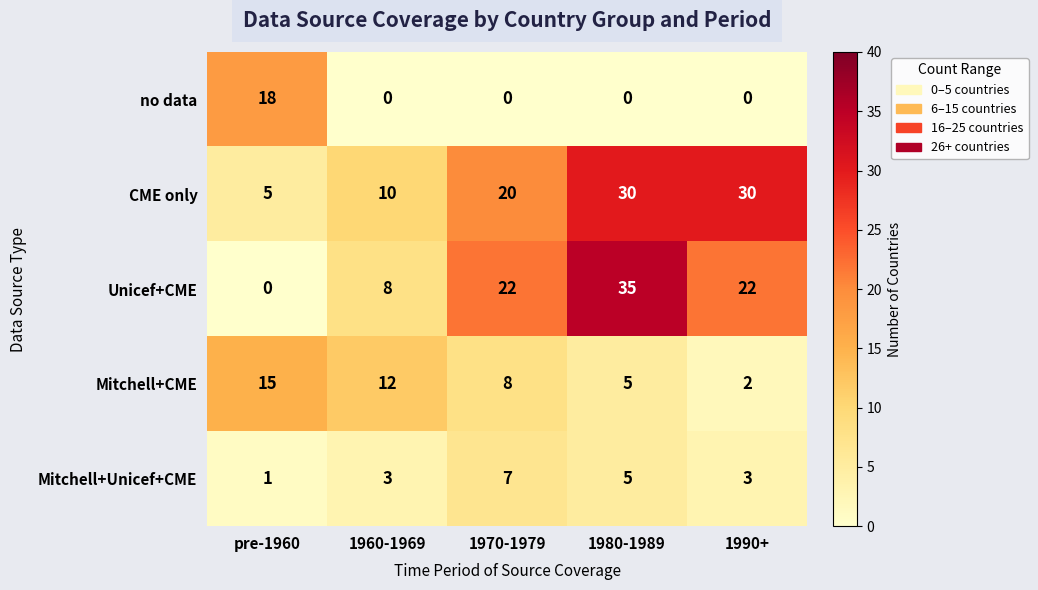

What is the difference between the maximum and second lowest values in the Unicef+CME series?

27